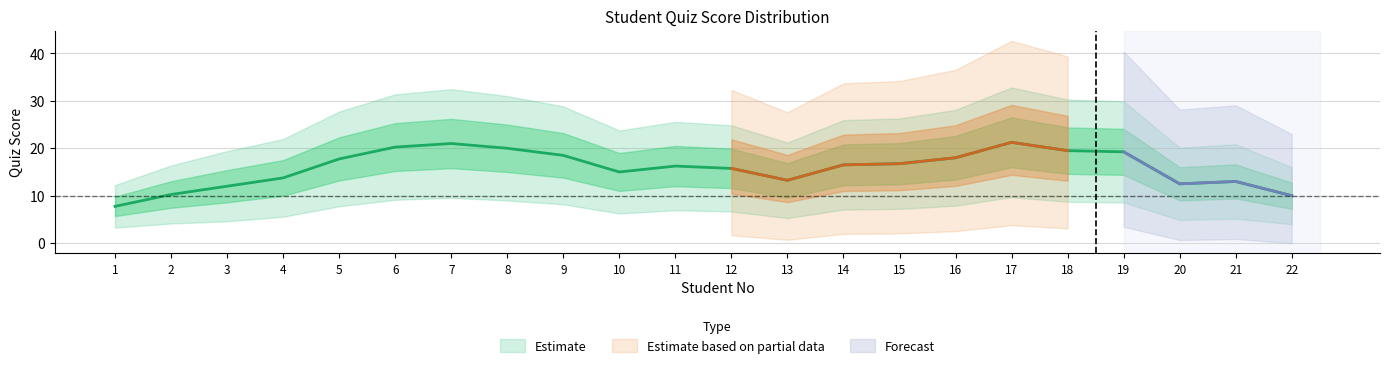

Which has a higher value, 9 or 13?

9